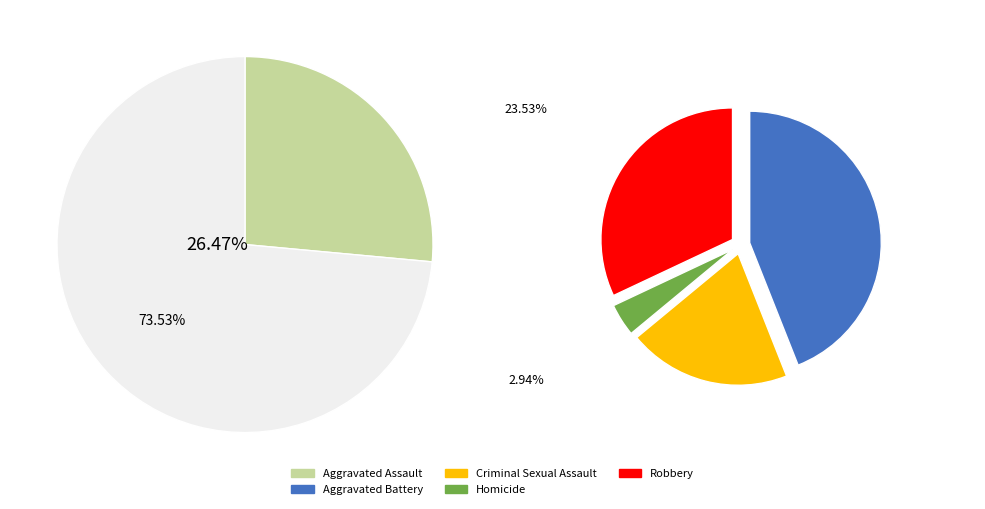

To the nearest percent, what is the difference between the Criminal Sexual Assault and Robbery slice percentages?

9%